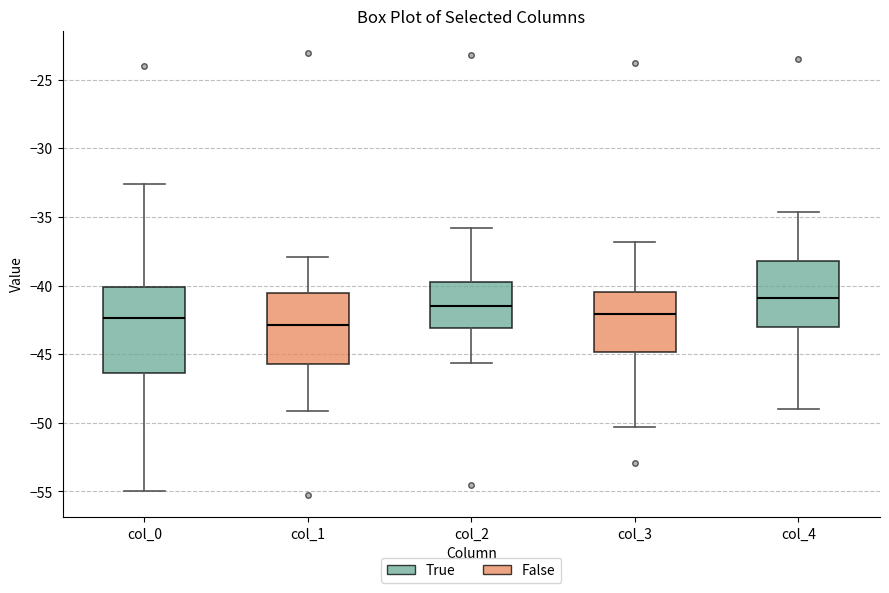

Reading left to right, transcribe this box plot: for each box, give where its median line is, the range the box spans, and where its two whiskers end, as read against the y-axis. The values are not printed on the chart, so give them approximately, as read against the axis.

col_0: median -42.5, box -46.5 to -40.0, whiskers -55.0 to -32.5
col_1: median -43.0, box -45.5 to -40.5, whiskers -49.0 to -38.0
col_2: median -41.5, box -43.0 to -39.5, whiskers -45.5 to -36.0
col_3: median -42.0, box -45.0 to -40.5, whiskers -50.5 to -37.0
col_4: median -41.0, box -43.0 to -38.0, whiskers -49.0 to -34.5